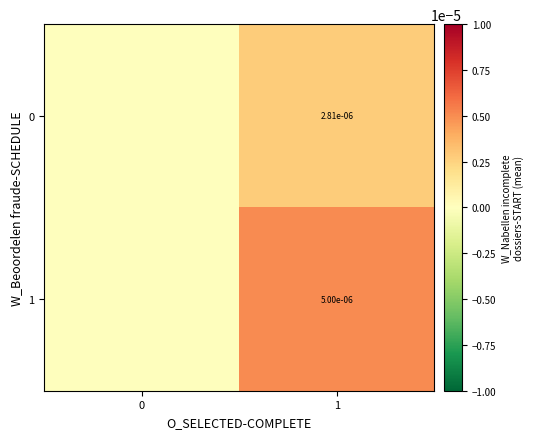

The value of 0 at 1 is 0.0. True or false?

True